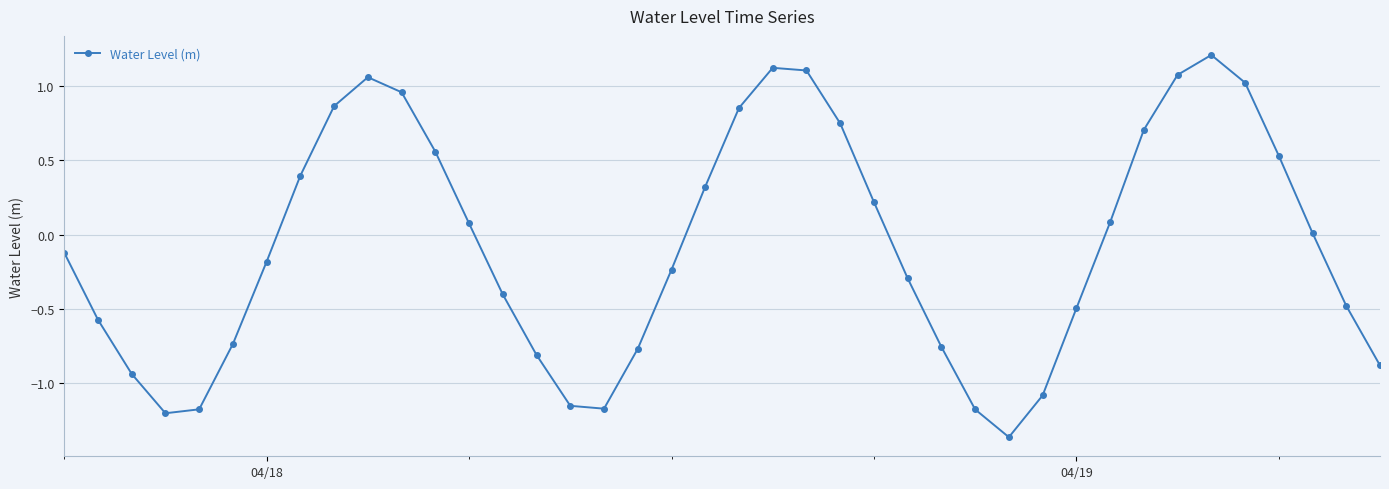

How many points are higher than both their immediate neighbors (excluding endpoints)?

3